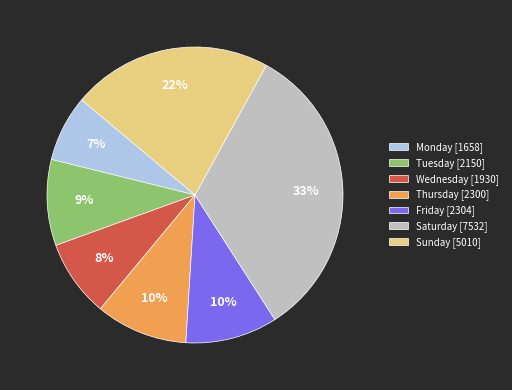

Approximately how many times larger is the value at Sunday [5010] compared to Friday [2304]?

2.2